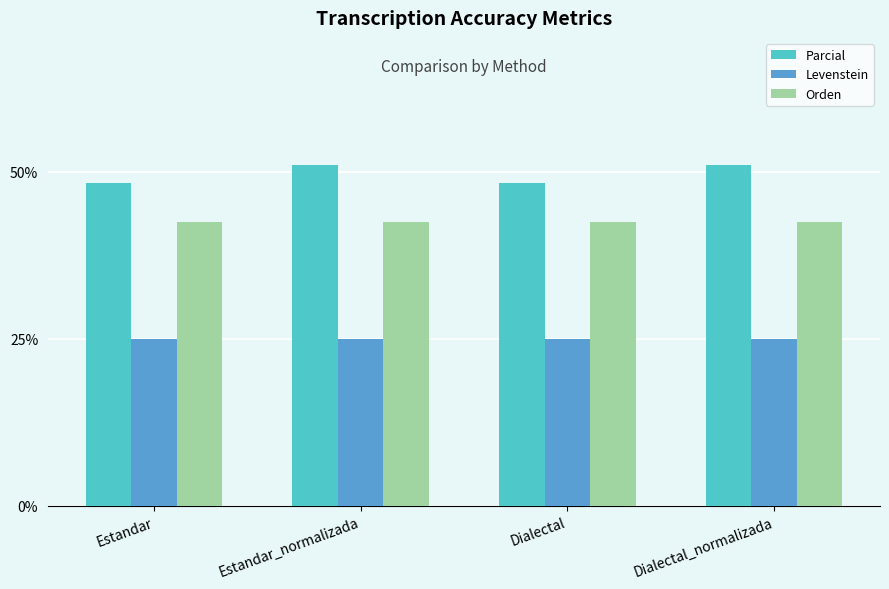

What are all the series names shown in the legend?

Parcial, Levenstein, Orden